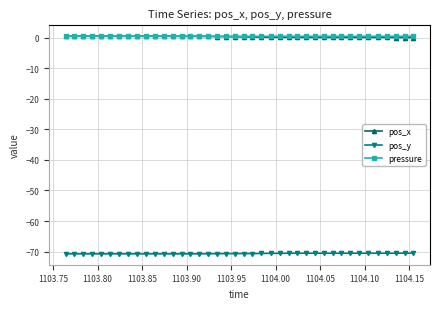

What are all the series names shown in the legend?

pos_x, pos_y, pressure